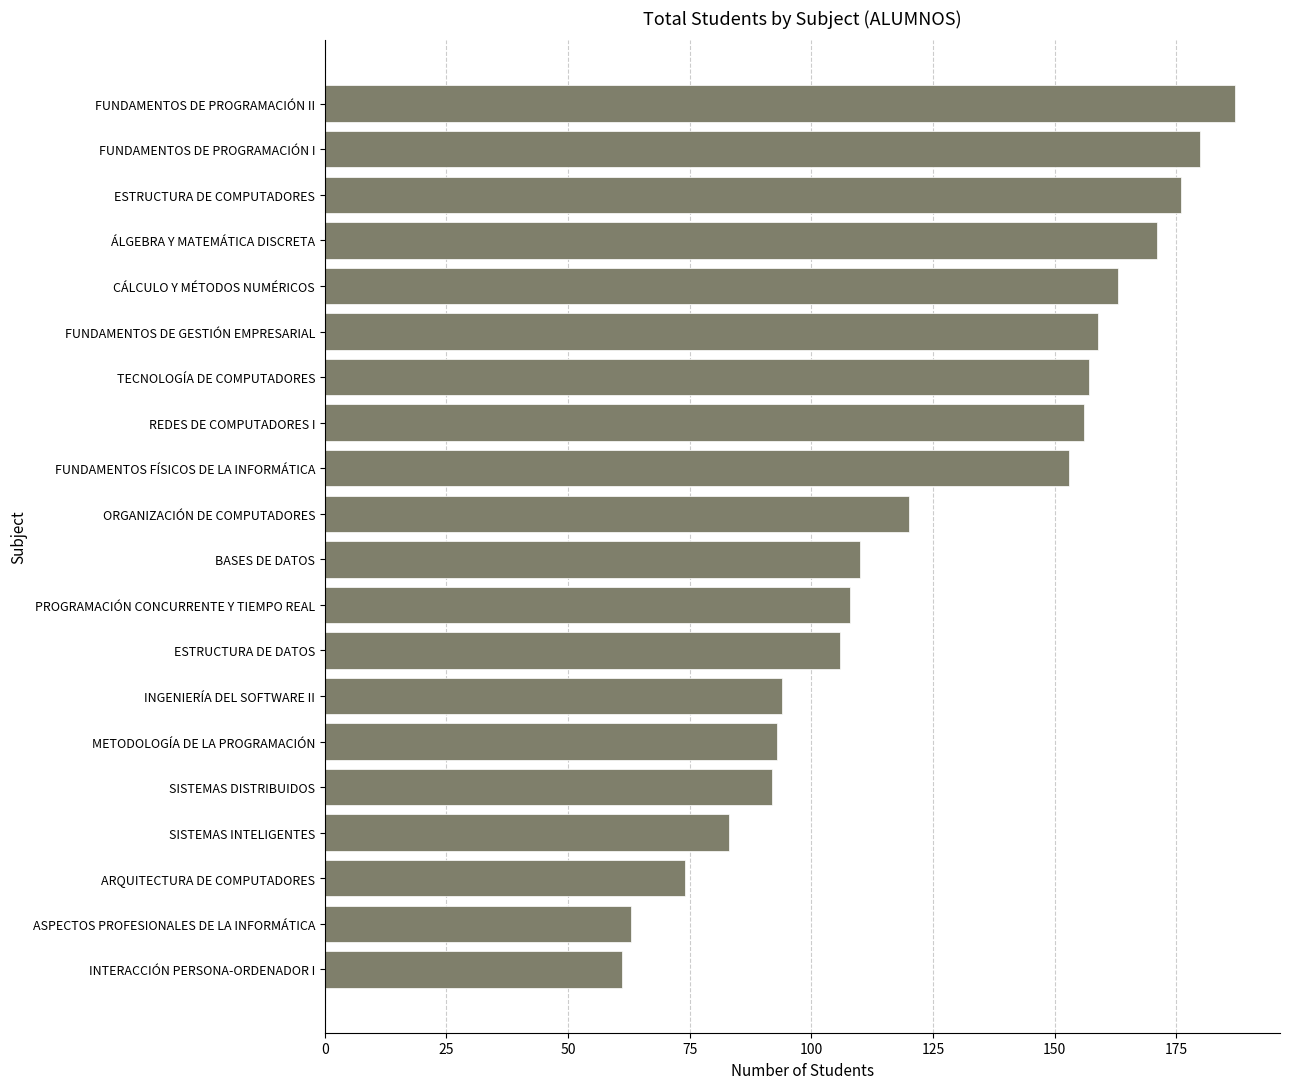

The chart shows a value of 171 at ÁLGEBRA Y MATEMÁTICA DISCRETA. True or false?

True